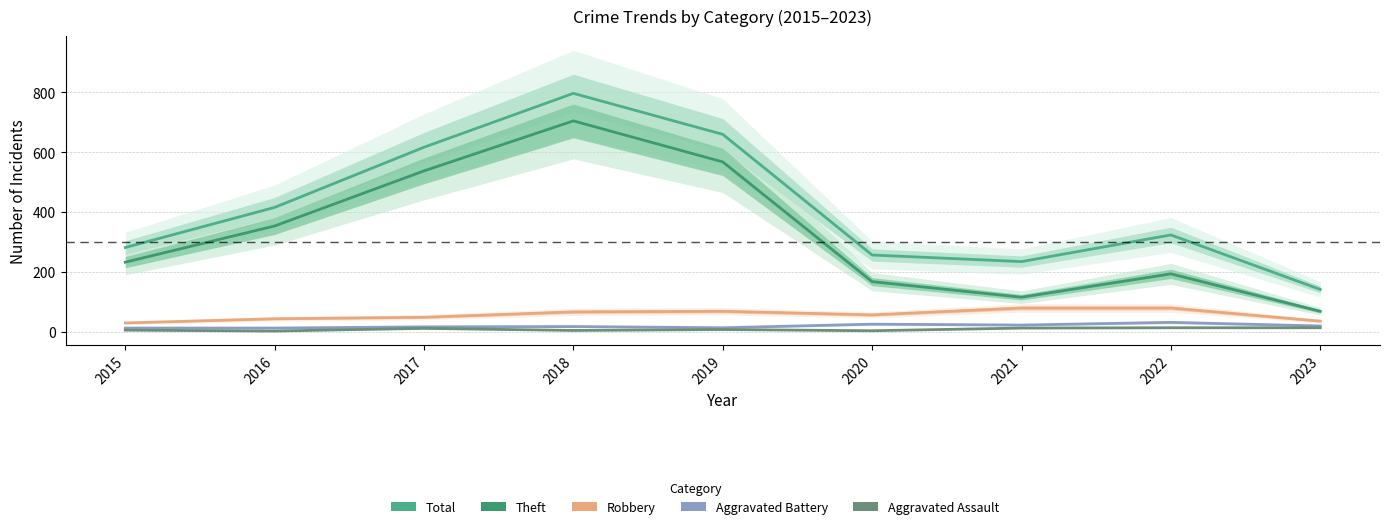

Which label corresponds to the smallest value in the chart?

2016